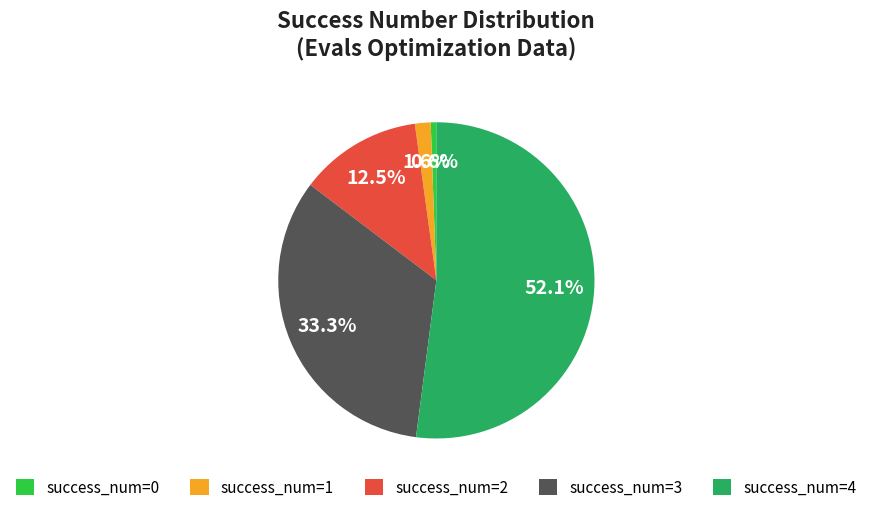

Is there a majority slice in this chart?

Yes